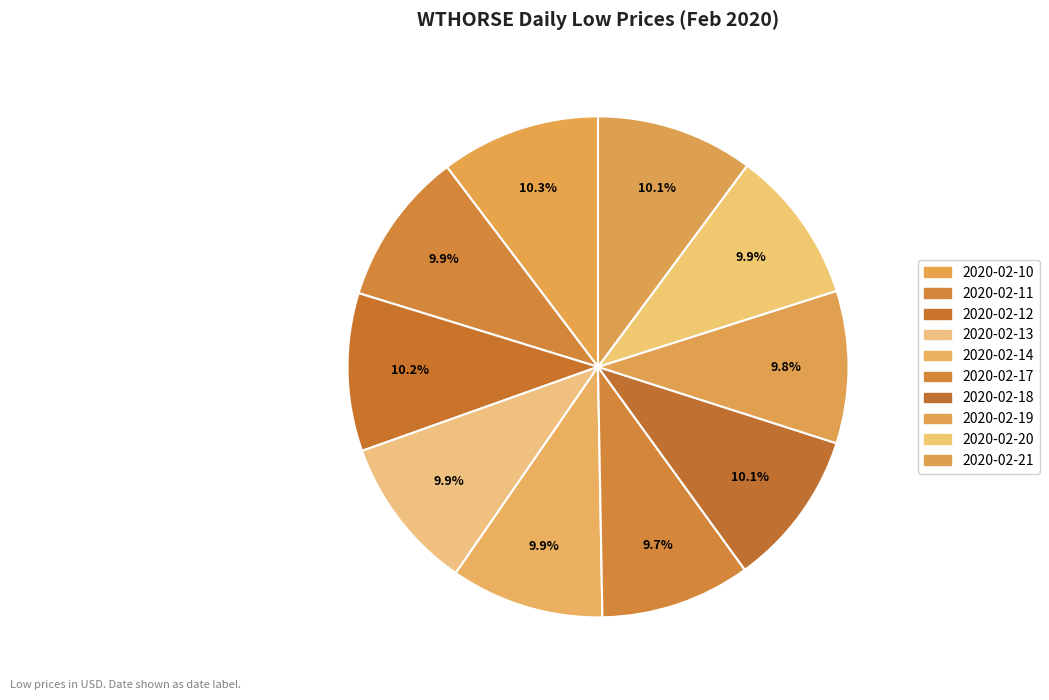

Does 2020-02-21 account for over 50% of the chart?

No